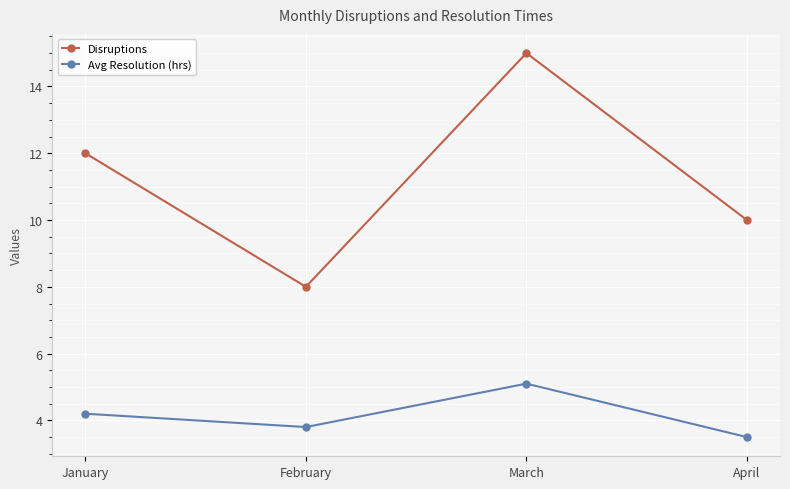

What is the difference between the highest and lowest values at March?

9.9